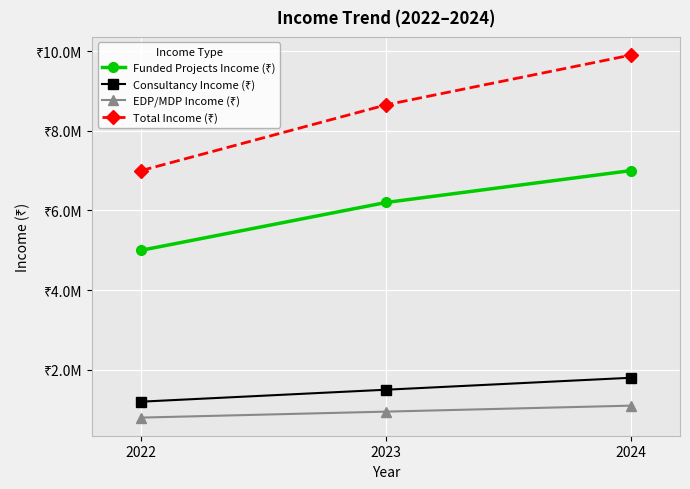

What is the difference between the Total Income (₹) values at 2024 and 2023?

1250000